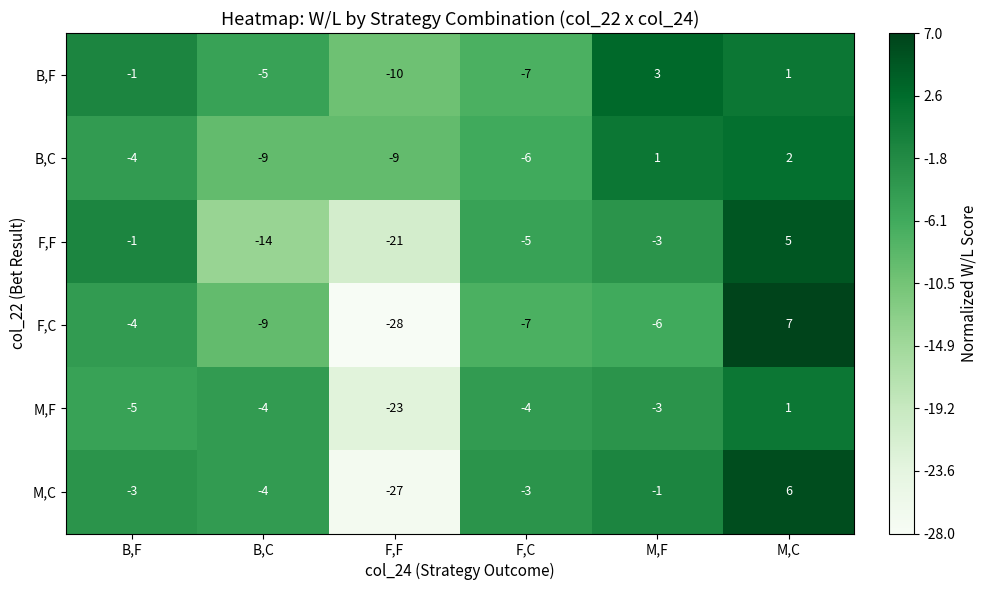

Where is F,F nearest to the value -8?

F,C